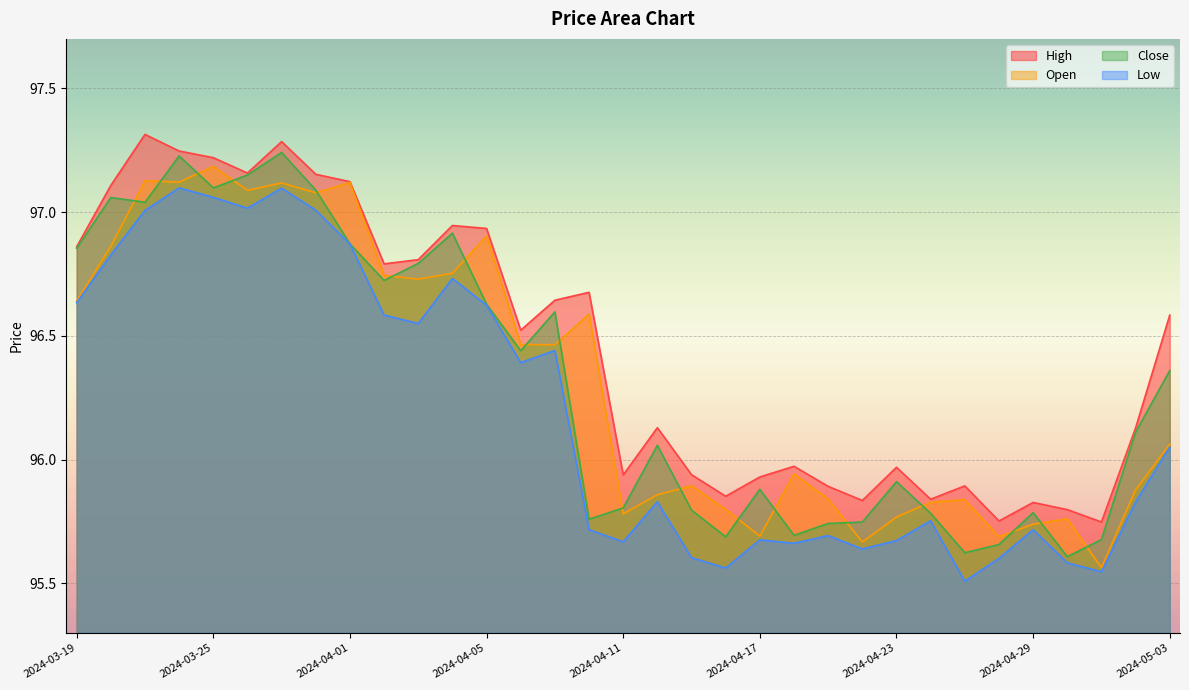

What is the sum of all High values?

3182.8